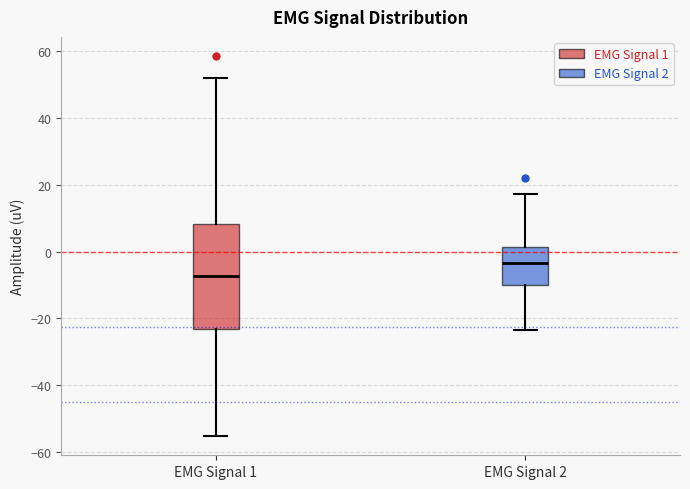

Reading left to right, transcribe this box plot: for each box, give where its median line is, the range the box spans, and where its two whiskers end, as read against the y-axis. The values are not printed on the chart, so give them approximately, as read against the axis.

EMG Signal 1: median -8, box -24 to 8, whiskers -56 to 52
EMG Signal 2: median -4, box -10 to 2, whiskers -24 to 18